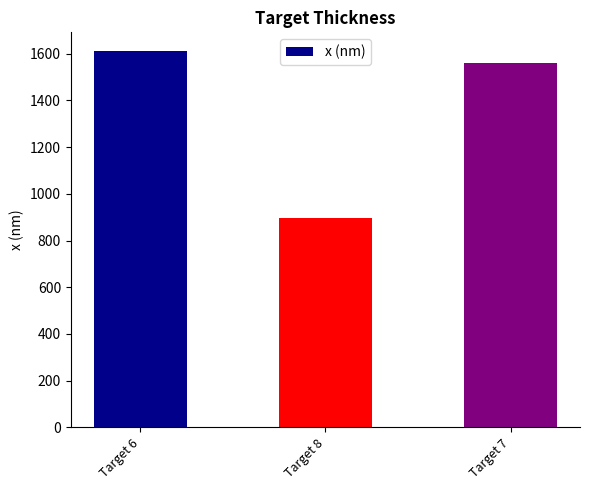

How many data points are less than 1558?

1